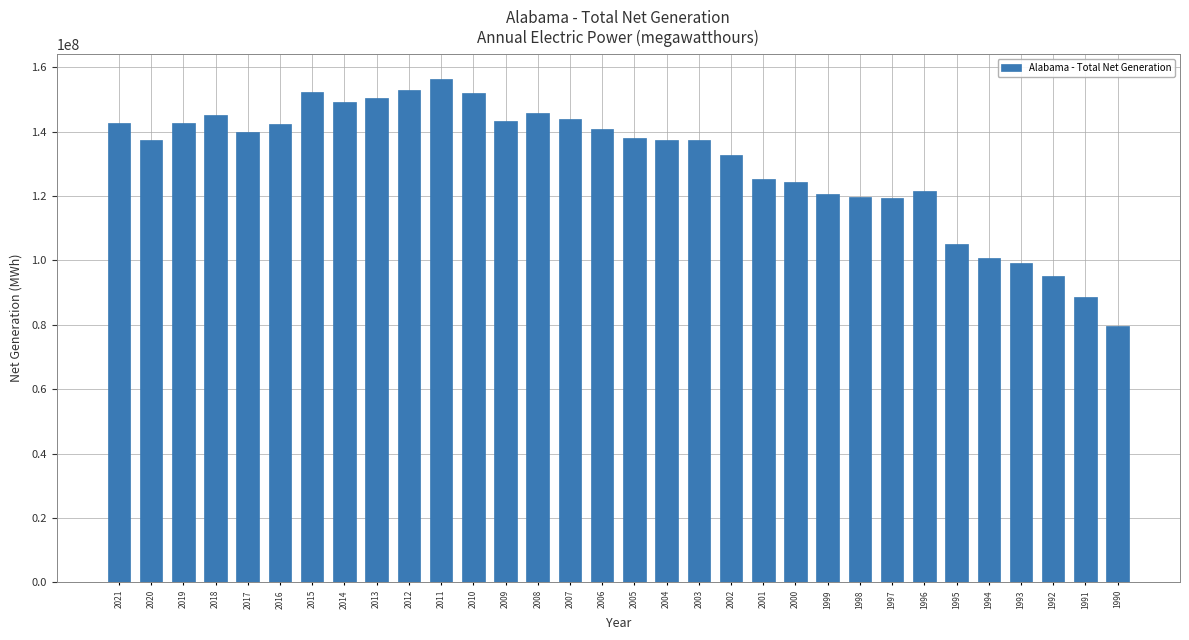

True or false: the data shows 152477427 at 2015.

True